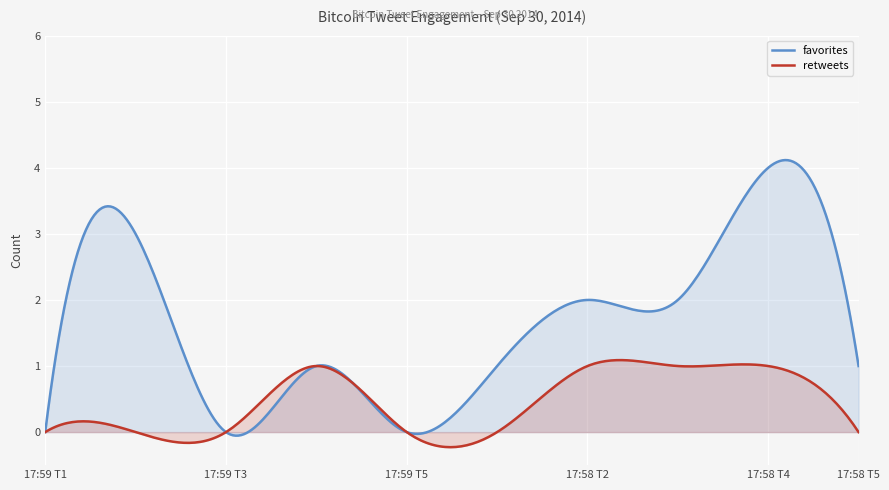

Reading right to left, transcribe all the data shown in this chart.

favorites: 1	4	2	2	1	0	1	0	3	0
retweets: 0	1	1	1	0	0	1	0	0	0